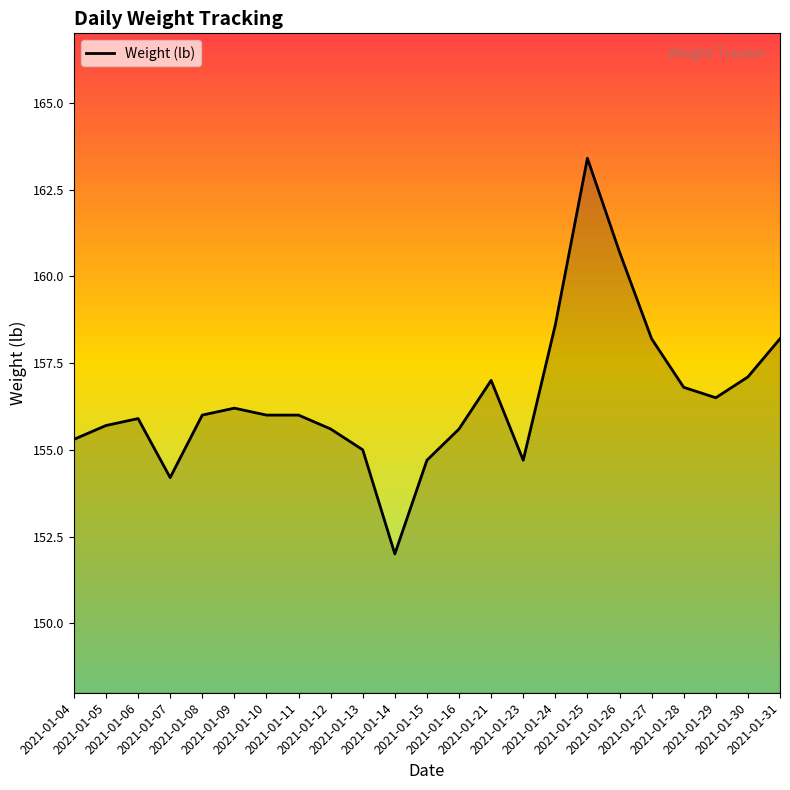

What is the difference between the values at 2021-01-27 and 2021-01-23?

3.5